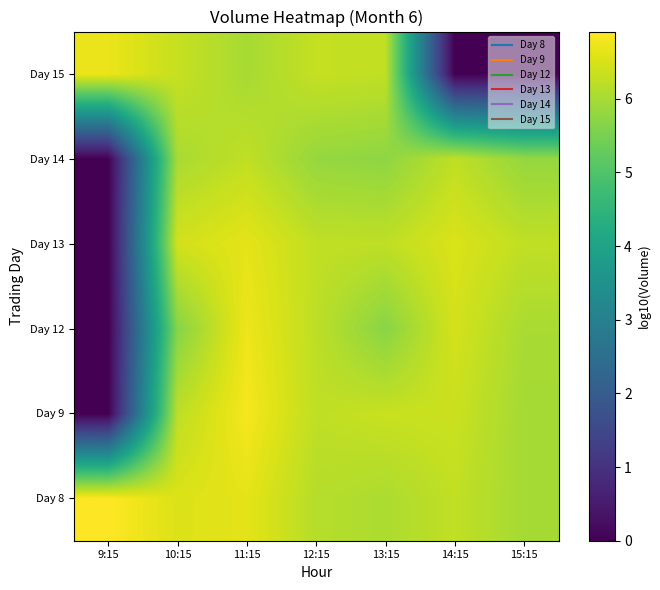

How many data points does each series have?

7